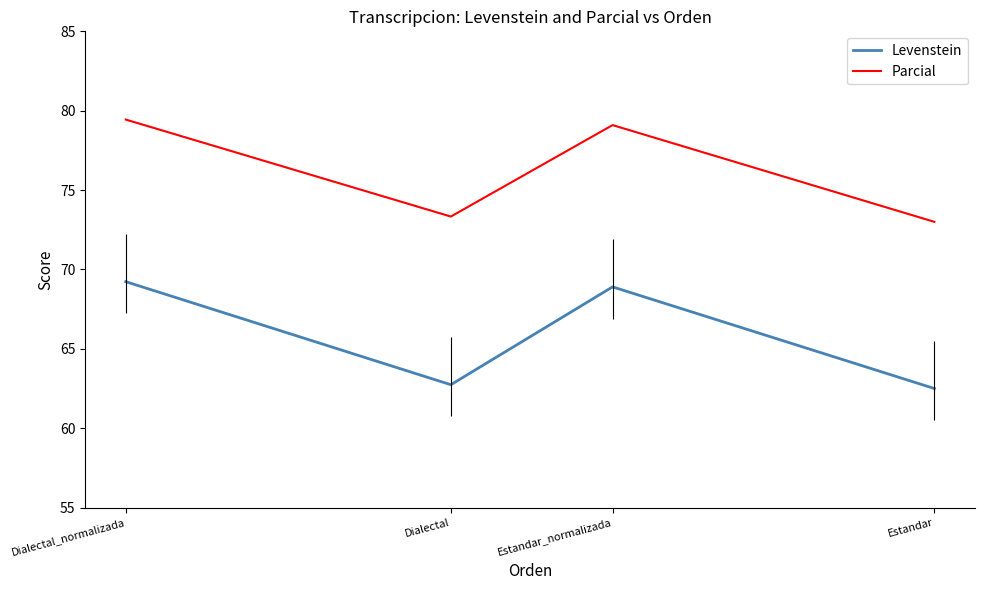

The Parcial series shows 34.5 at Estandar. True or false?

False